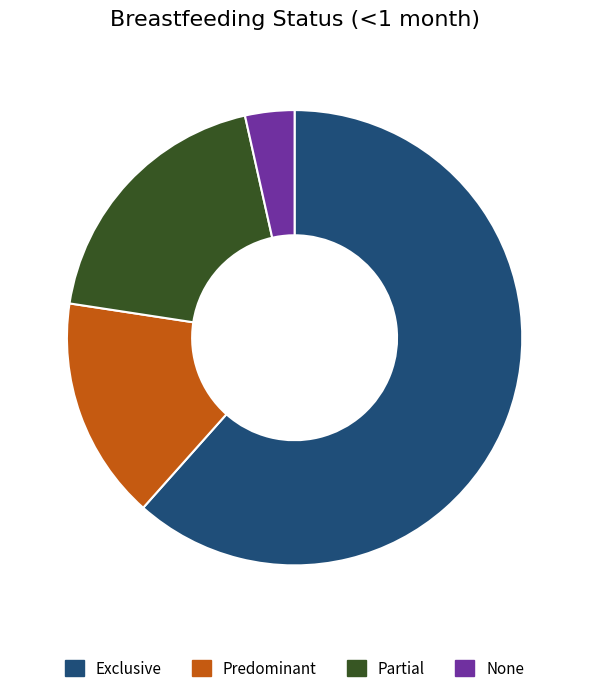

Which slice is the smallest?

None